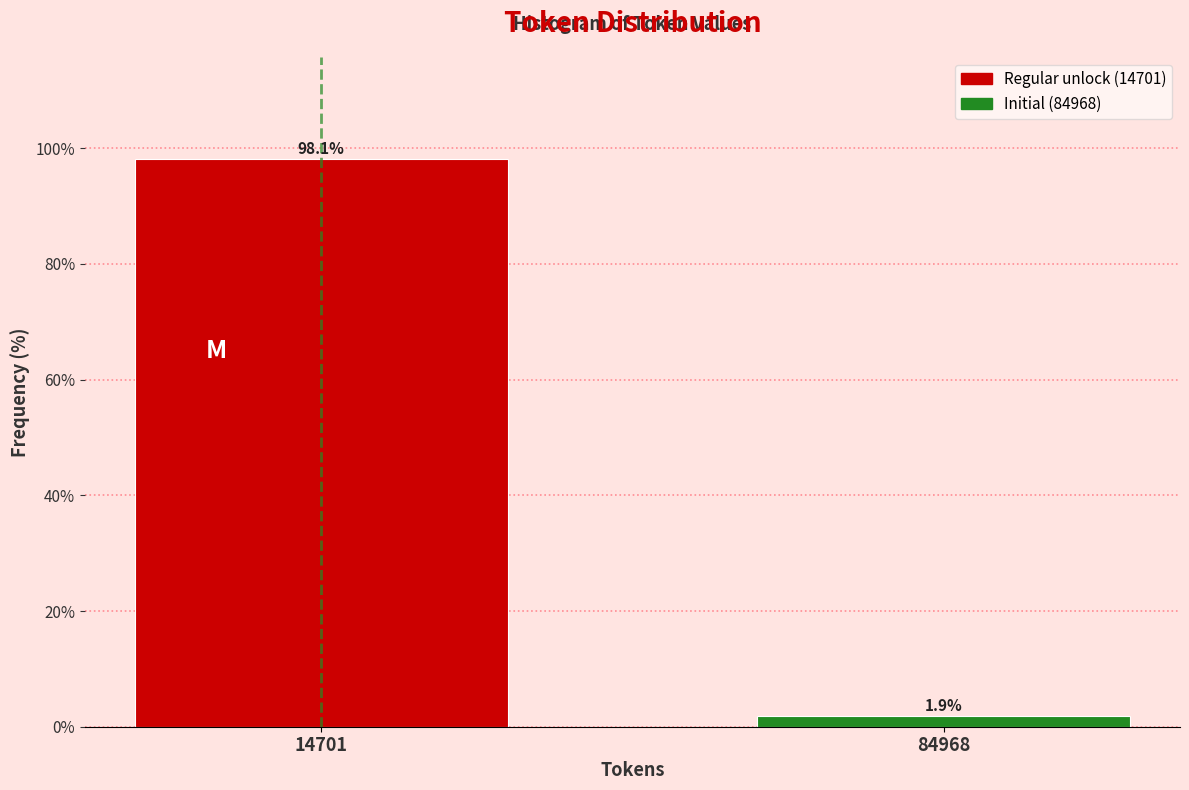

Reading left to right, what are all the values shown in this chart?

14701=98.1	84968=1.9